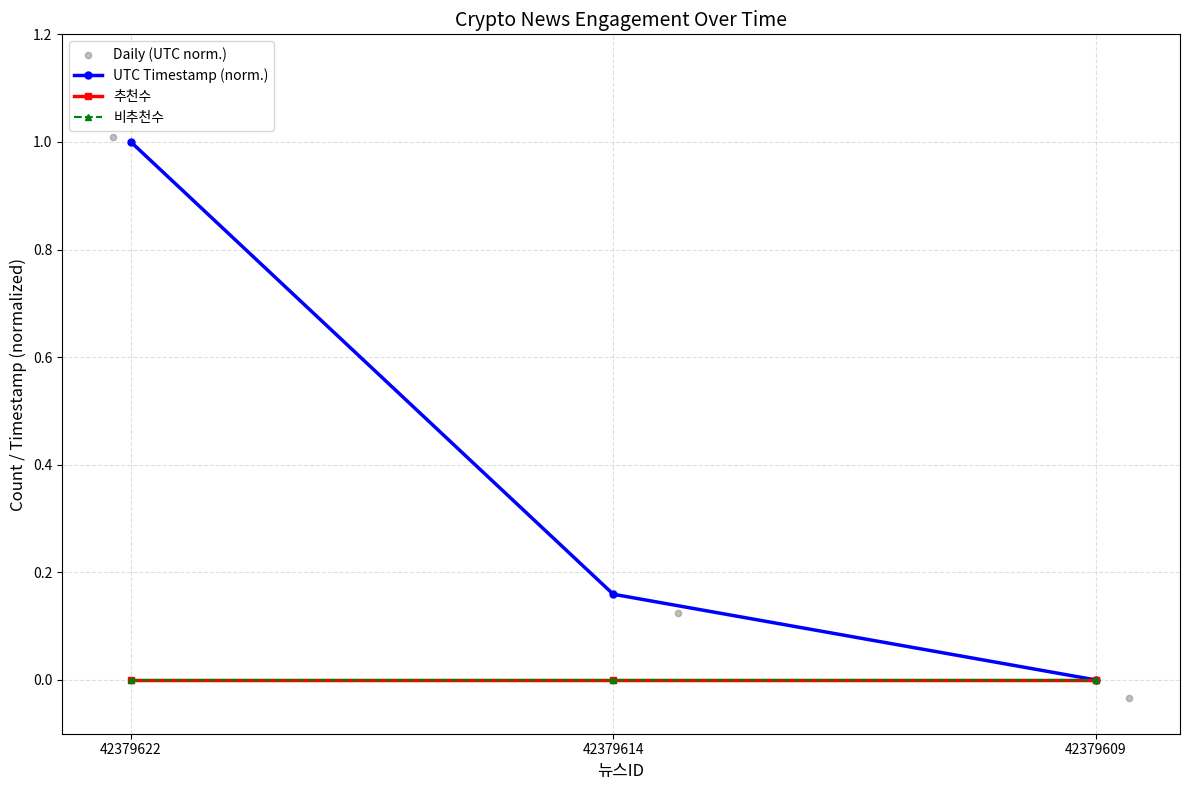

At which category is the sum across all series the highest?

42379622